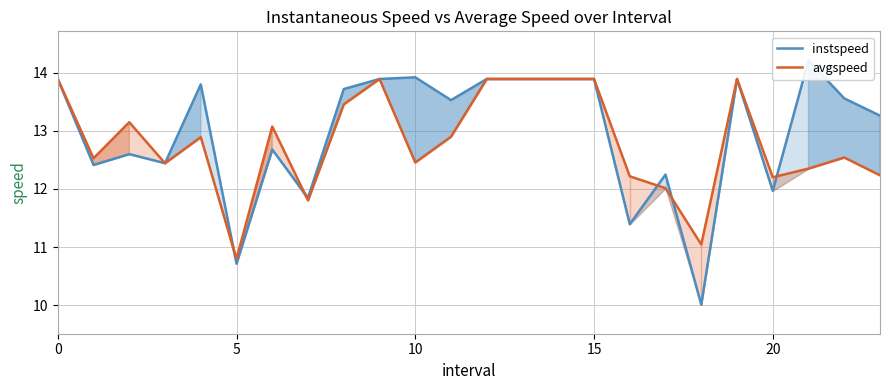

Reading left to right, list all the values displayed in this chart.

instspeed: 13.9	12.4	12.6	12.4	13.8	10.7	12.7	11.9	13.7	13.9	13.9	13.5	13.9	13.9	13.9	13.9	11.4	12.2	10.0	13.9	12.0	14.2	13.6	13.3
avgspeed: 13.9	12.5	13.1	12.4	12.9	10.8	13.1	11.8	13.5	13.9	12.5	12.9	13.9	13.9	13.9	13.9	12.2	12.0	11.0	13.9	12.2	12.4	12.5	12.2